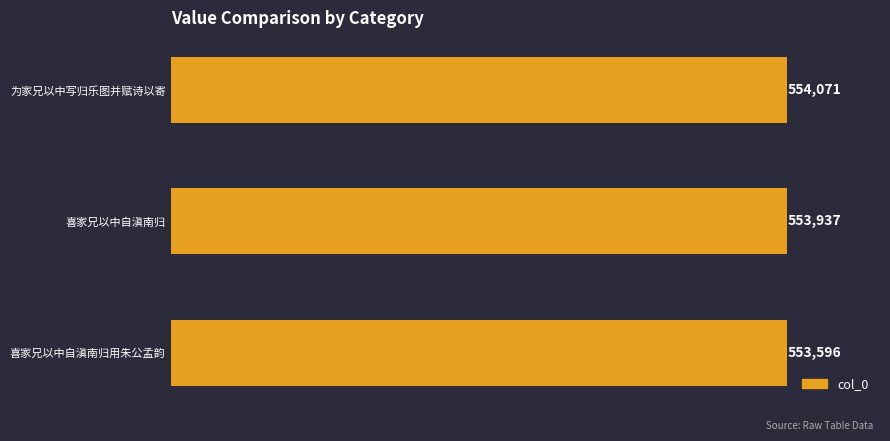

How many bars are there in total?

3